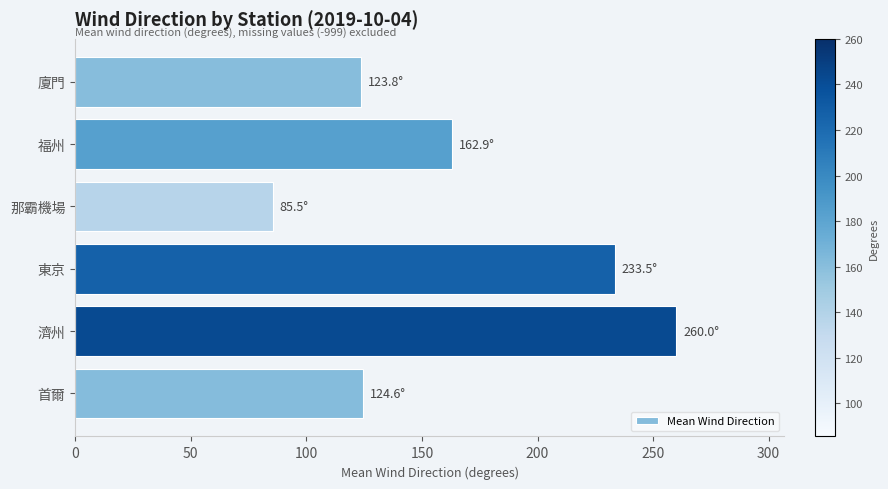

Approximately how many times larger is the value at 首爾 compared to 東京?

0.5